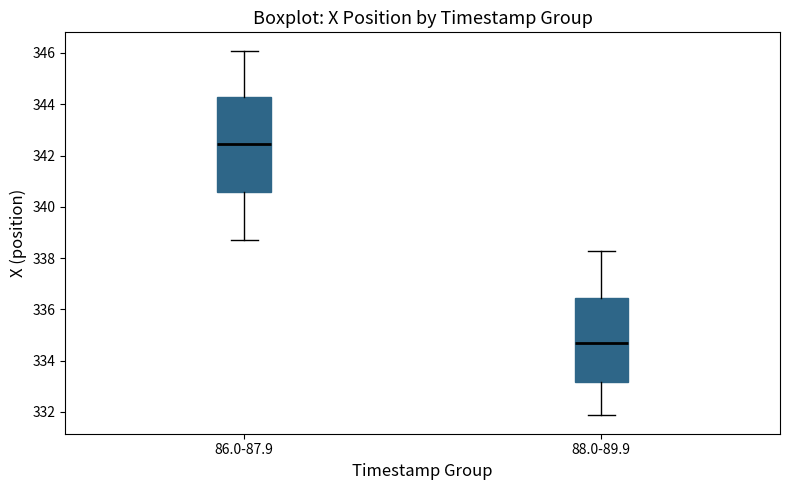

Comparing the boxes themselves (not the whiskers), which one is the tallest?

86.0-87.9